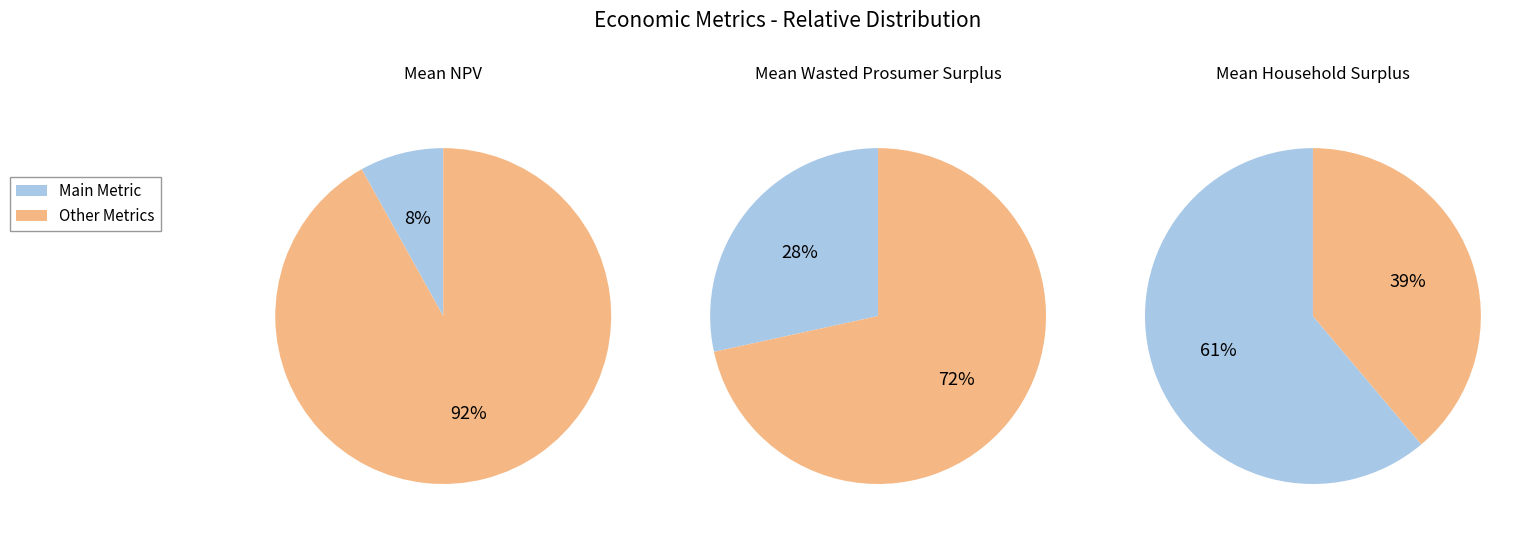

The Wasted Prosumer Surplus slice represents 37% of the pie. True or false?

False